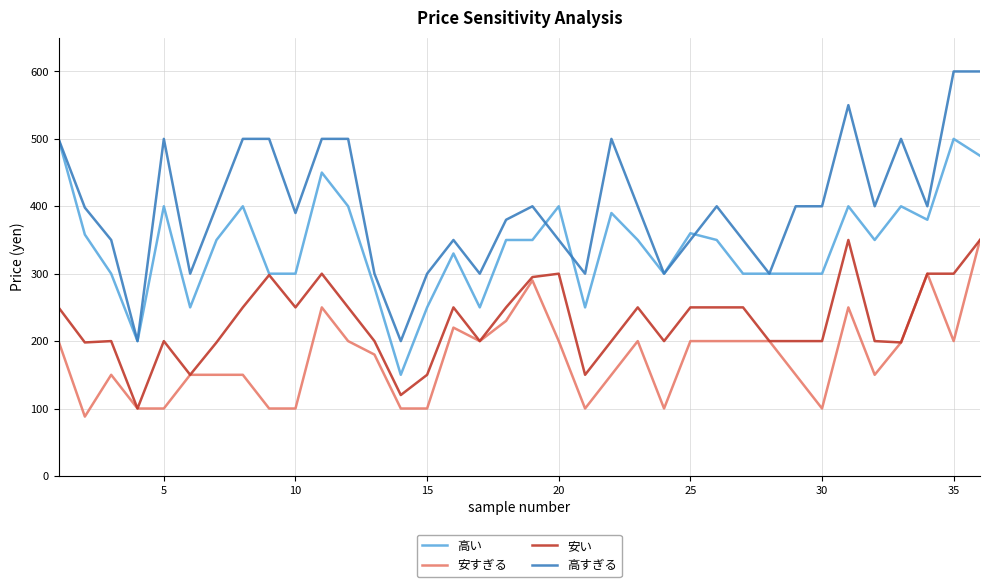

What is the maximum value shown in the chart?

600